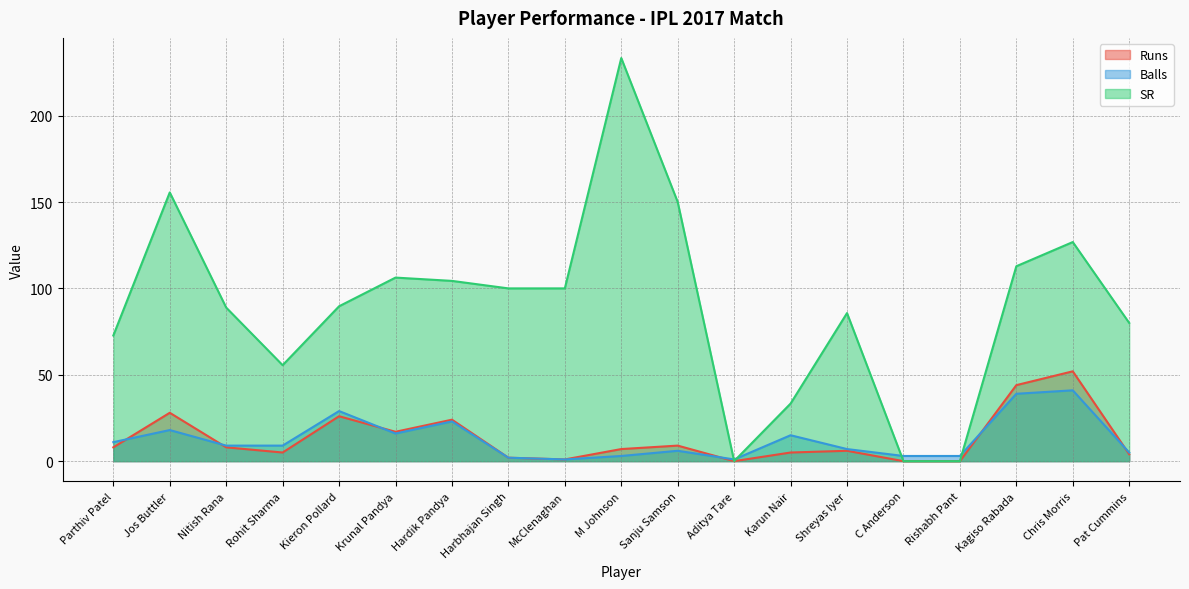

Which category has the lowest value in the Runs series?

Aditya Tare